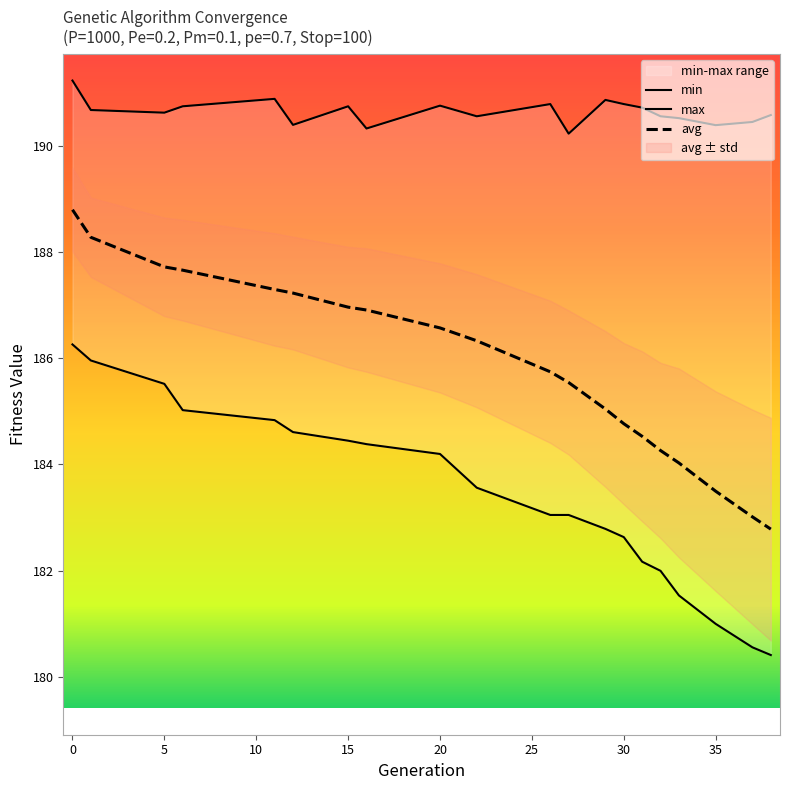

What is the minimum value shown in the chart?

180.4